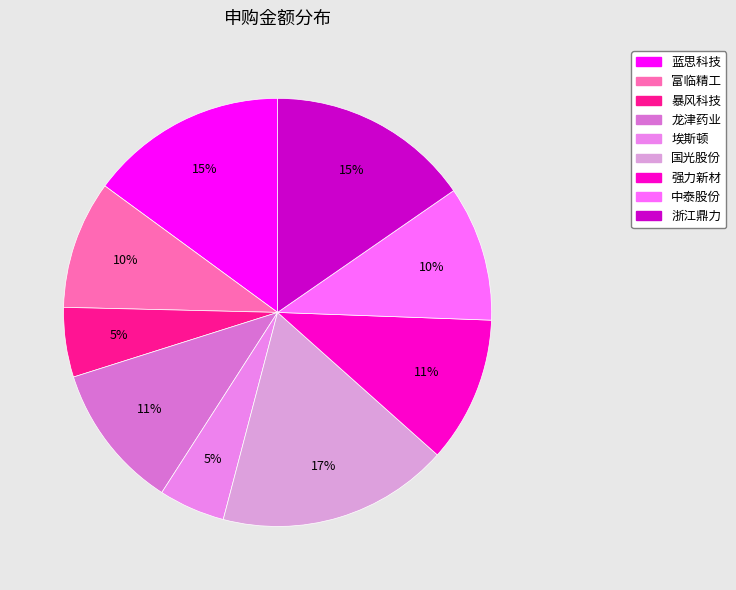

Combined, do 富临精工 and 中泰股份 account for over 50%?

No